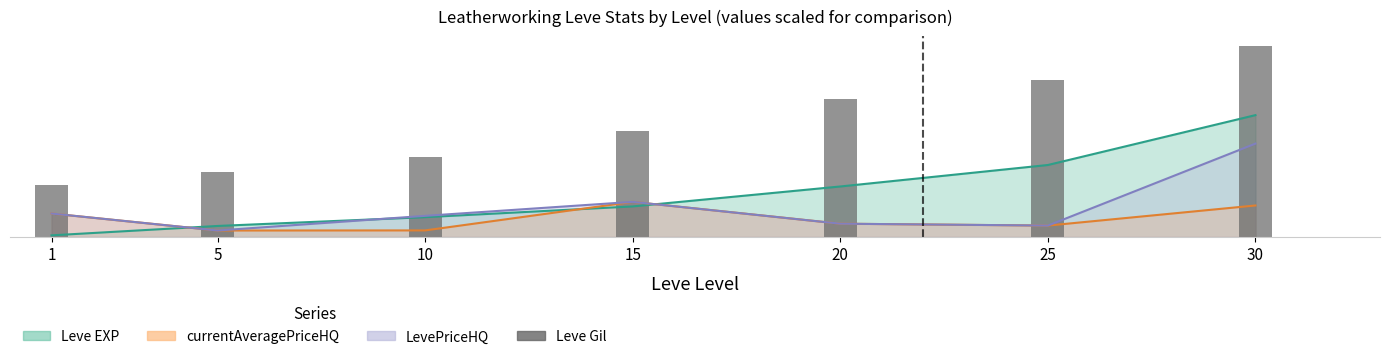

What is the value of the 5th bar from the left?

147.5